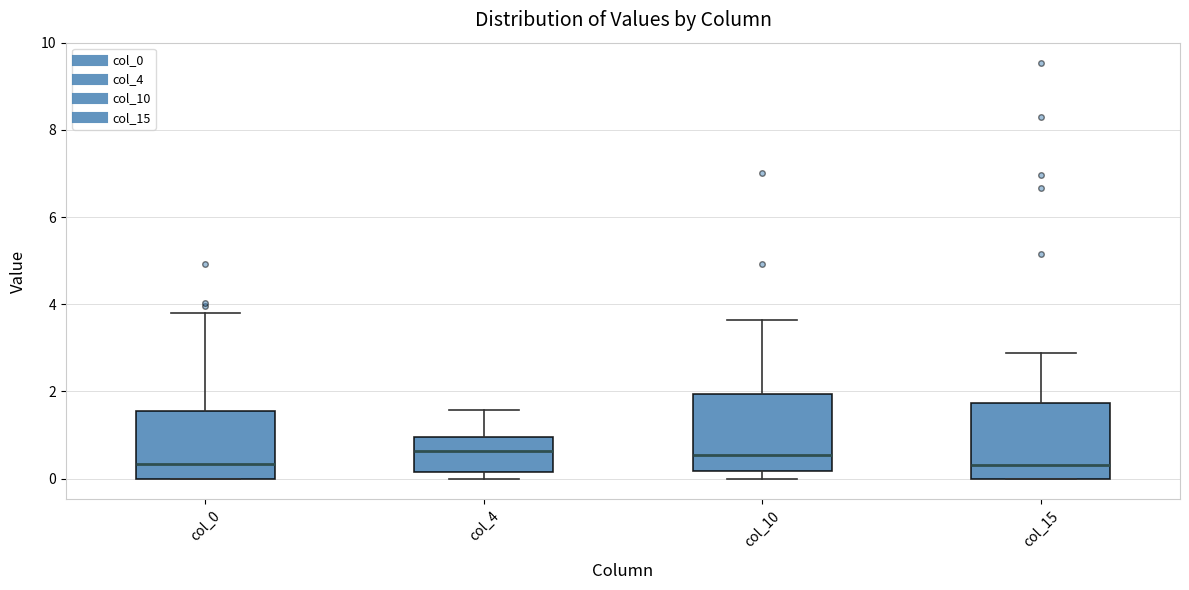

Where is the lower edge of the box for col_0 on the y-axis? The values are not printed on the chart, so give them approximately, as read against the axis.

0.0